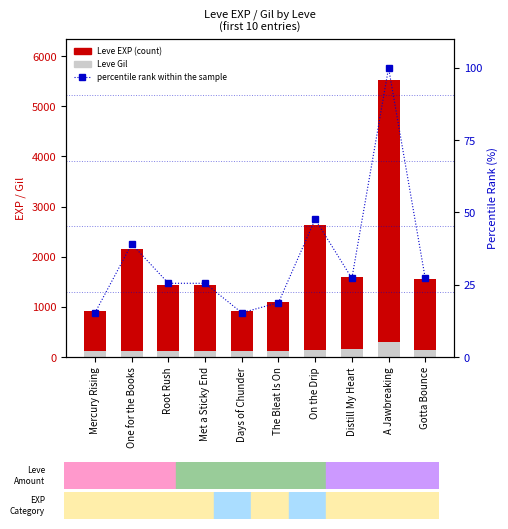

The Leve EXP series shows 200.1 at The Bleat Is On. True or false?

False